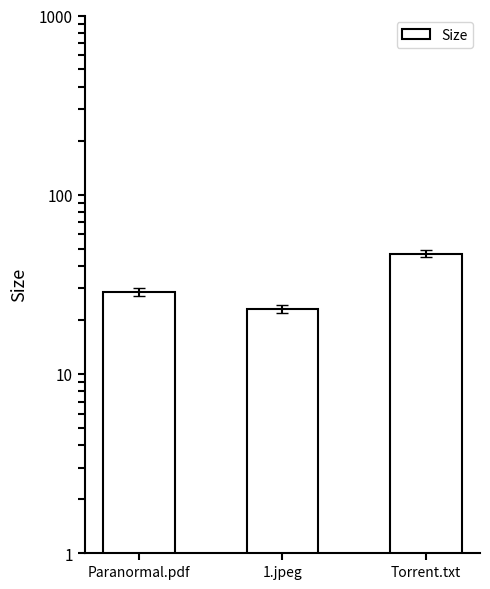

What is the approximate value at Torrent.txt?

47.0